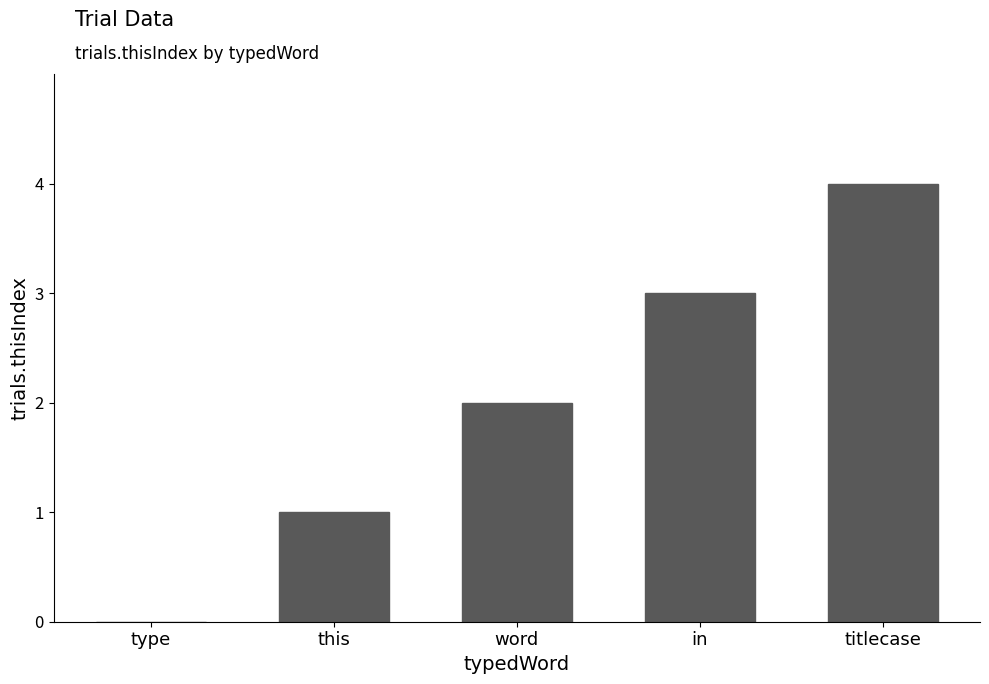

The chart shows a value of 3 at in. True or false?

True